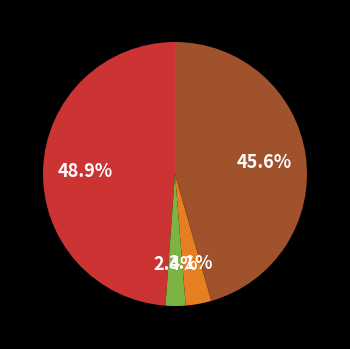

Does any single category account for the majority?

No